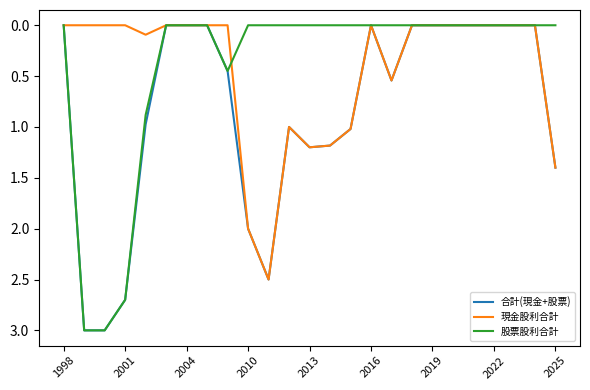

Which series has the largest total across all categories?

合計(現金+股票)